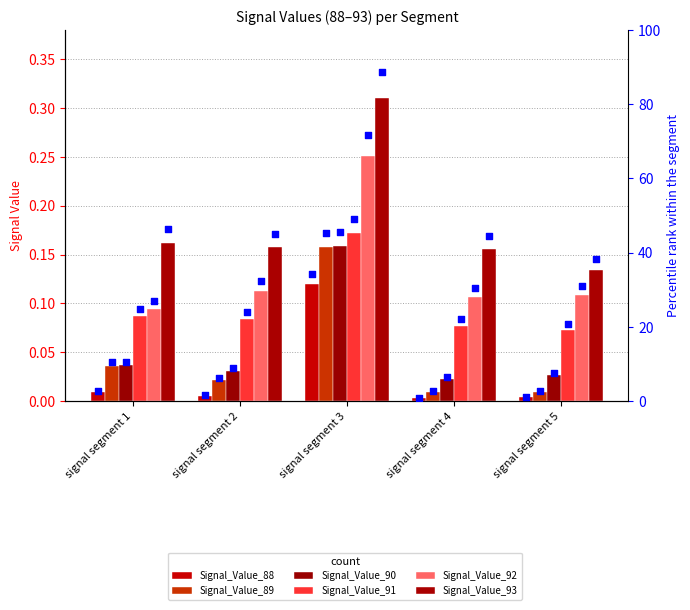

Which series reaches the minimum Y coordinate?

Signal_Value_88